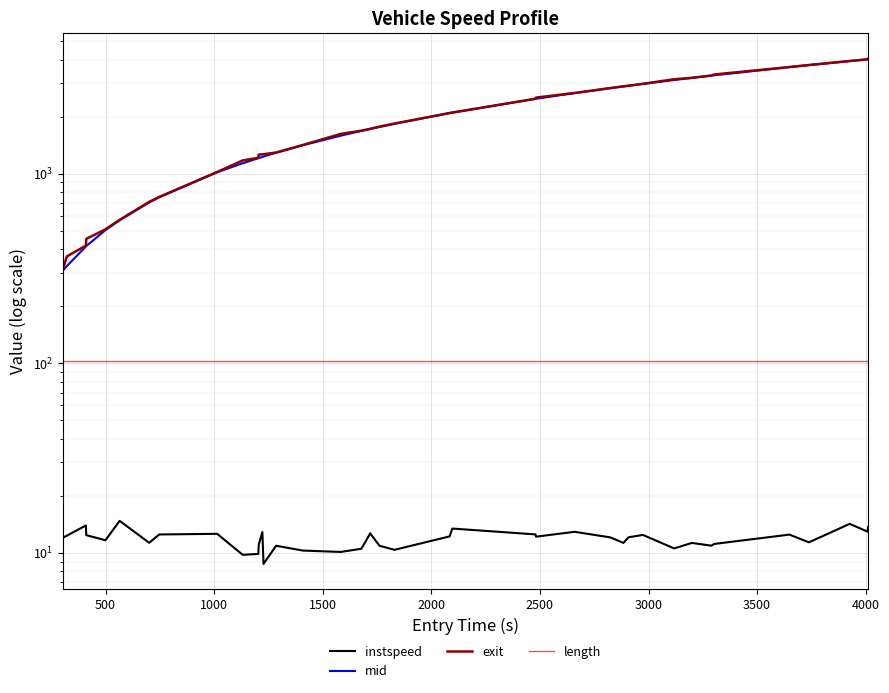

How many values in the exit series exceed 1772?

20